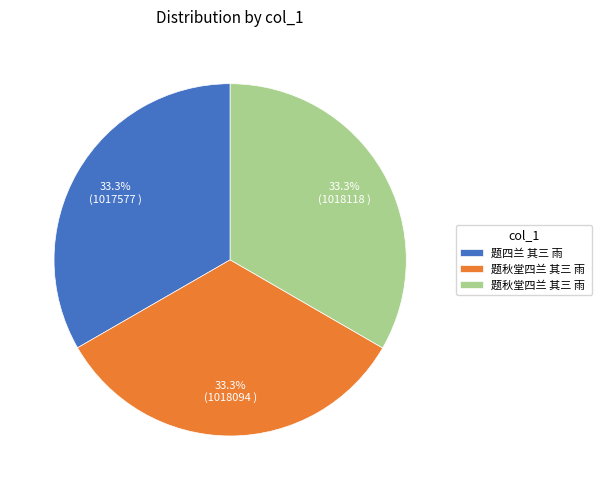

Does any single category account for the majority?

No